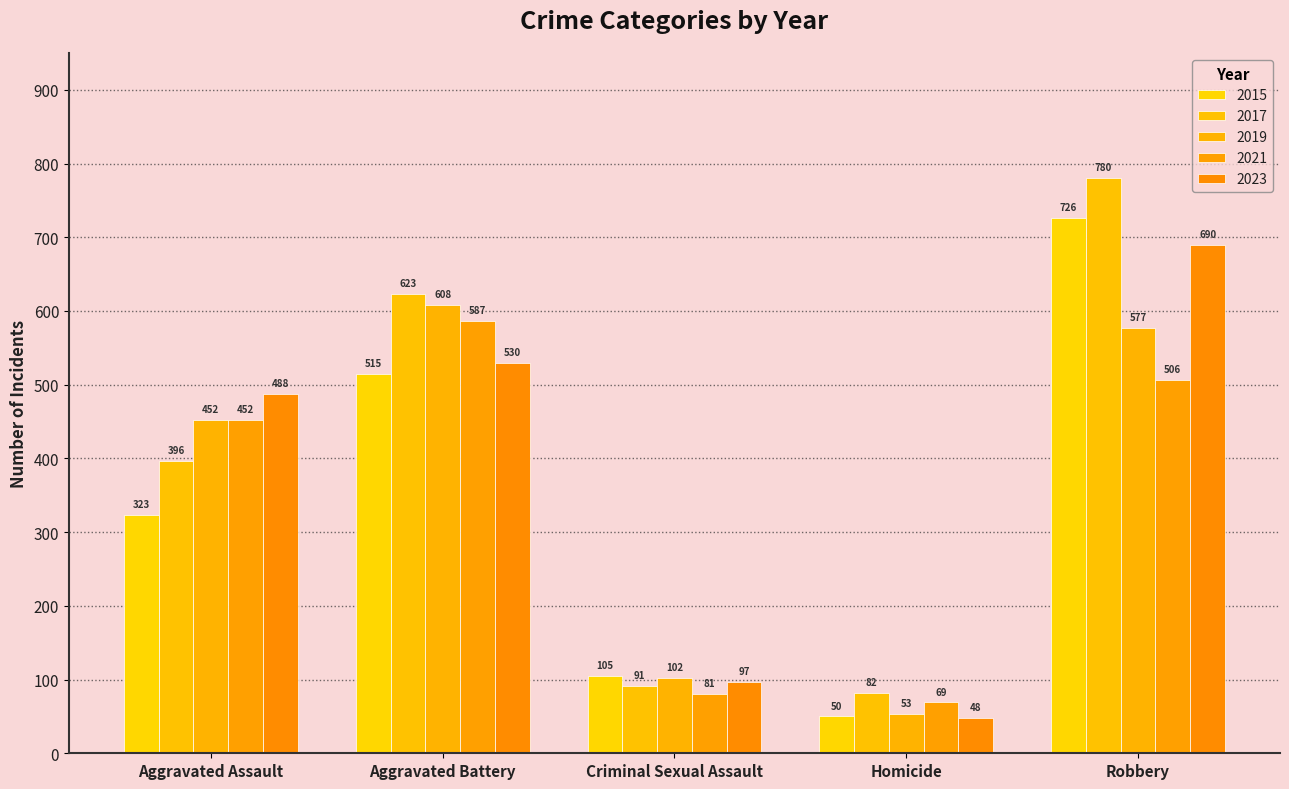

Are the bars horizontal?

No